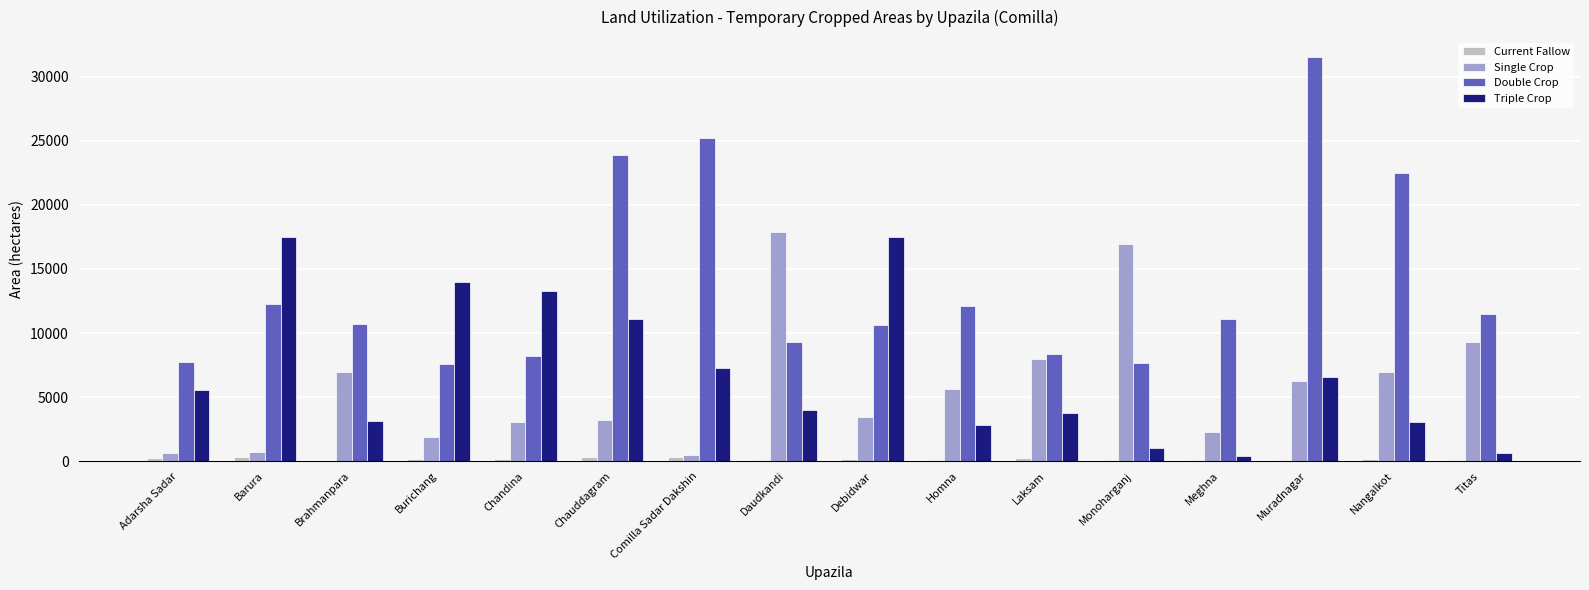

True or false: Double Crop has a value of 7650 at Monoharganj.

True